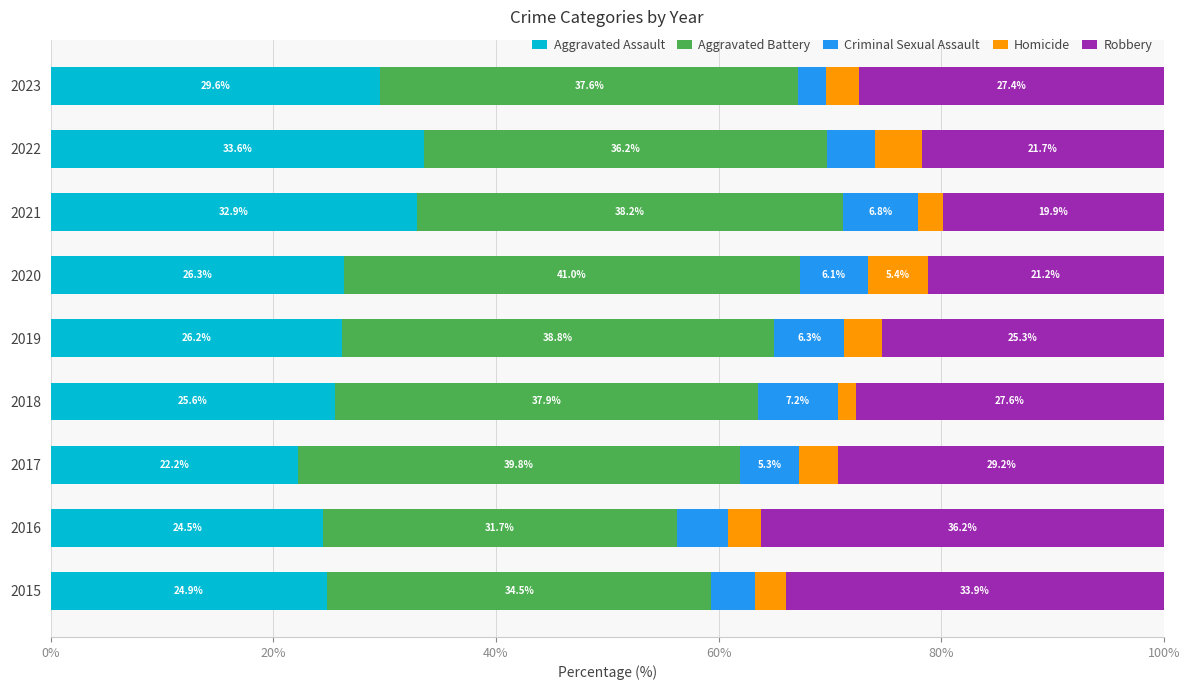

Read the Aggravated Assault value at 2023.

29.6